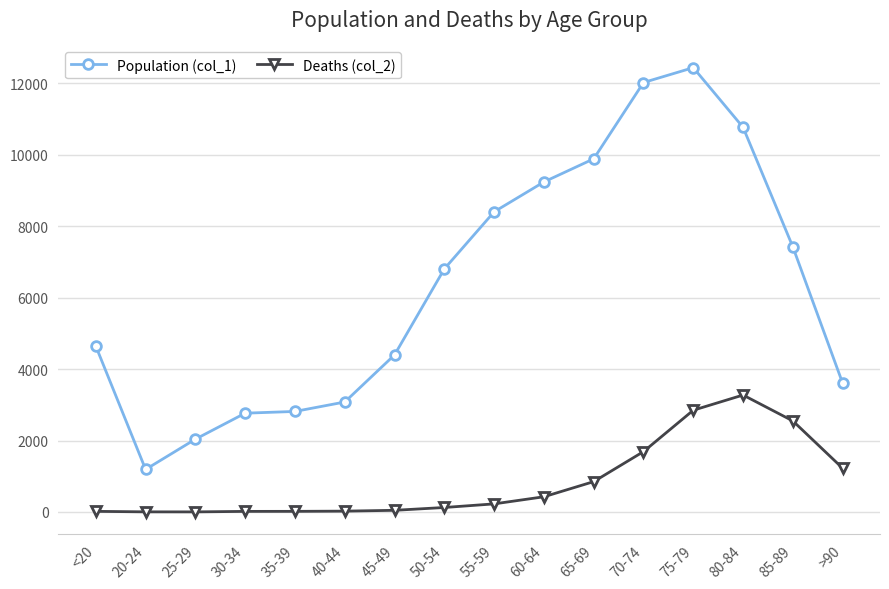

How many data points does each series have?

16